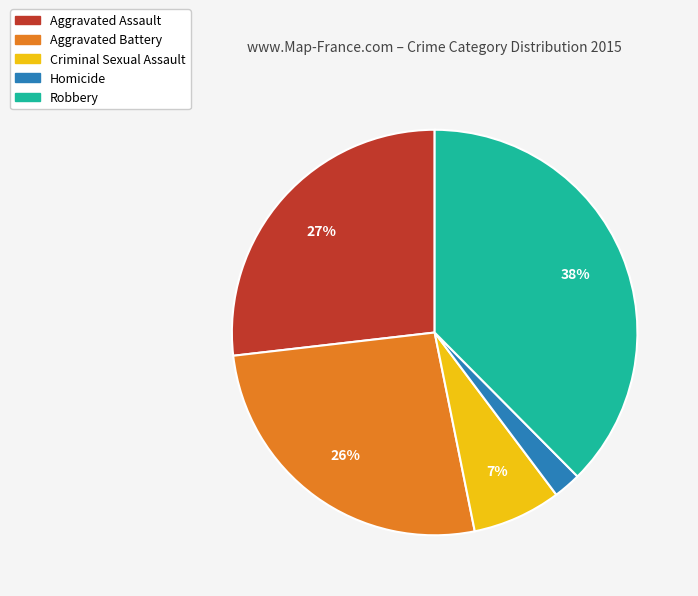

Which category has the smallest portion of the pie?

Homicide